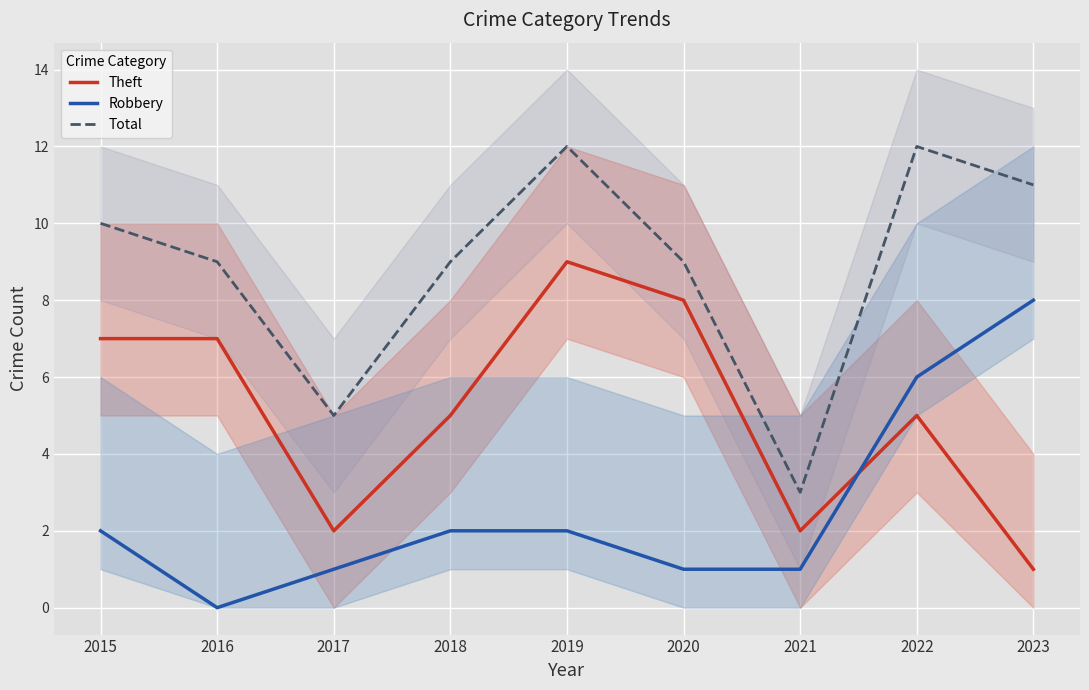

Does the chart display data point markers on the line(s)?

No